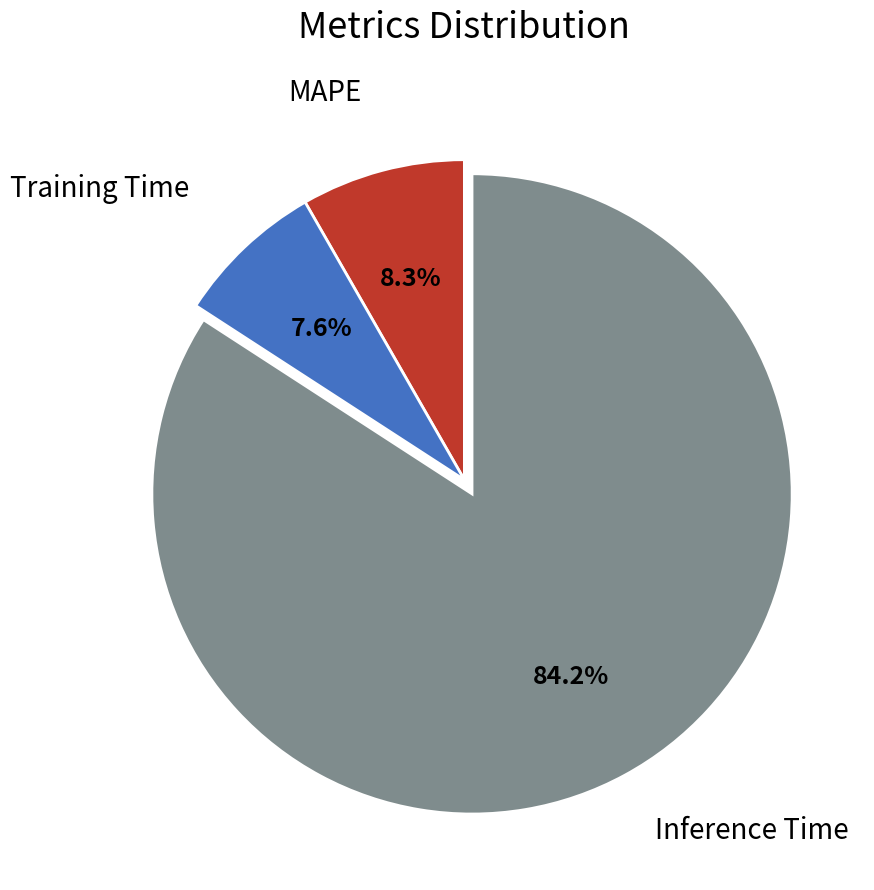

To the nearest percent, what portion does Training Time represent?

8%